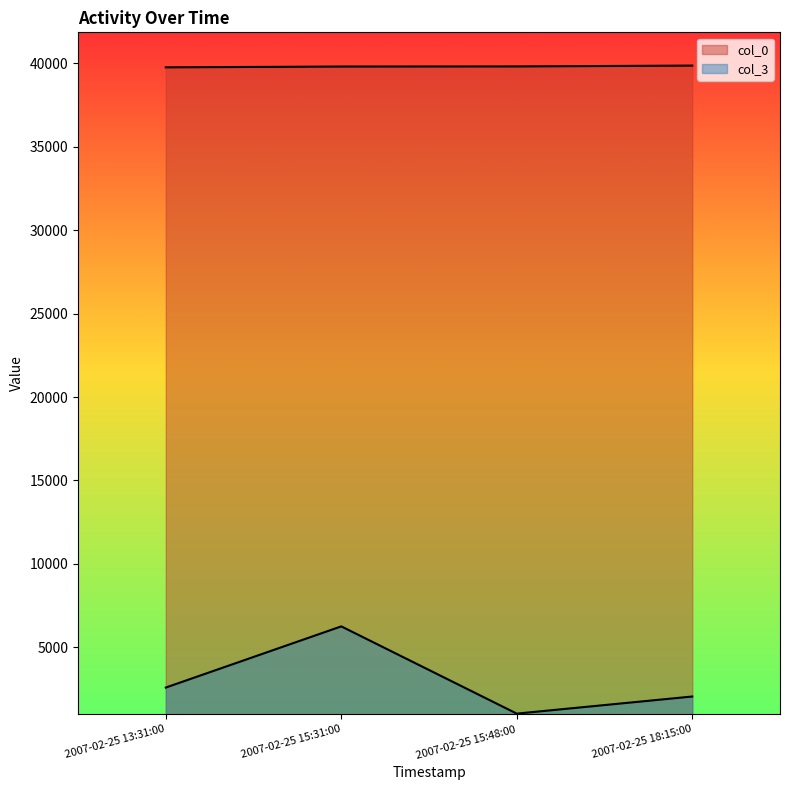

Which series has the widest spread of values?

col_3